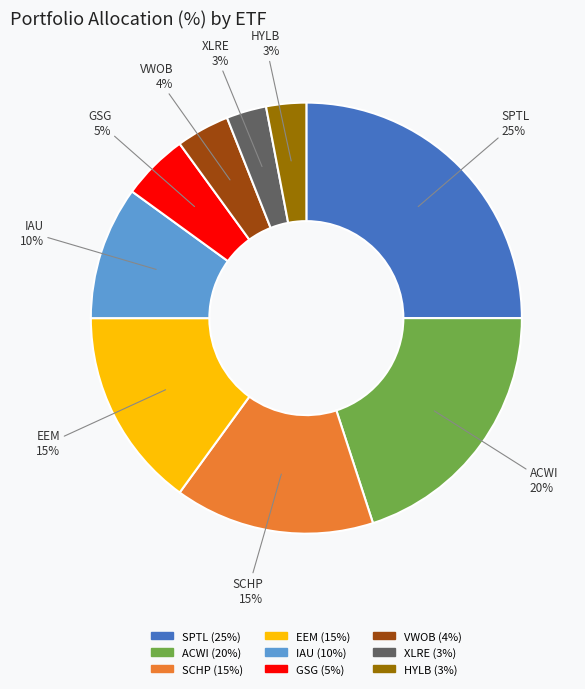

To the nearest percent, what is the average slice percentage?

11%